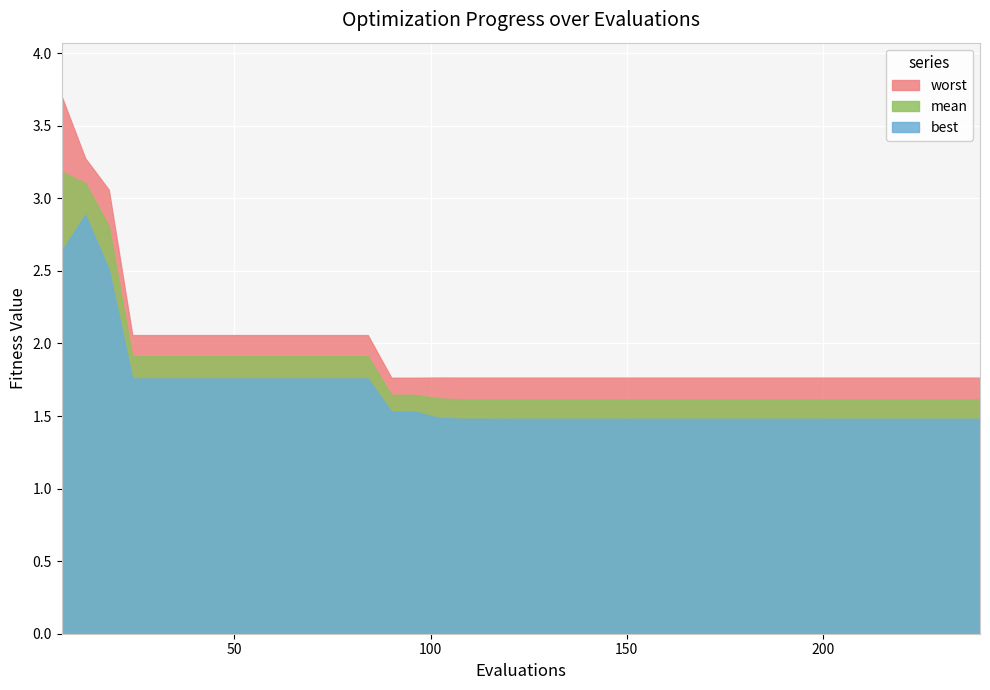

Reading left to right, extract all data points from this chart.

worst: 3.7	3.3	3.1	2.1	2.1	2.1	2.1	2.1	2.1	2.1	2.1	2.1	2.1	2.1	1.8	1.8	1.8	1.8	1.8	1.8	1.8	1.8	1.8	1.8	1.8	1.8	1.8	1.8	1.8	1.8	1.8	1.8	1.8	1.8	1.8	1.8	1.8	1.8	1.8	1.8
mean: 3.2	3.1	2.8	1.9	1.9	1.9	1.9	1.9	1.9	1.9	1.9	1.9	1.9	1.9	1.6	1.6	1.6	1.6	1.6	1.6	1.6	1.6	1.6	1.6	1.6	1.6	1.6	1.6	1.6	1.6	1.6	1.6	1.6	1.6	1.6	1.6	1.6	1.6	1.6	1.6
best: 2.6	2.9	2.5	1.8	1.8	1.8	1.8	1.8	1.8	1.8	1.8	1.8	1.8	1.8	1.5	1.5	1.5	1.5	1.5	1.5	1.5	1.5	1.5	1.5	1.5	1.5	1.5	1.5	1.5	1.5	1.5	1.5	1.5	1.5	1.5	1.5	1.5	1.5	1.5	1.5